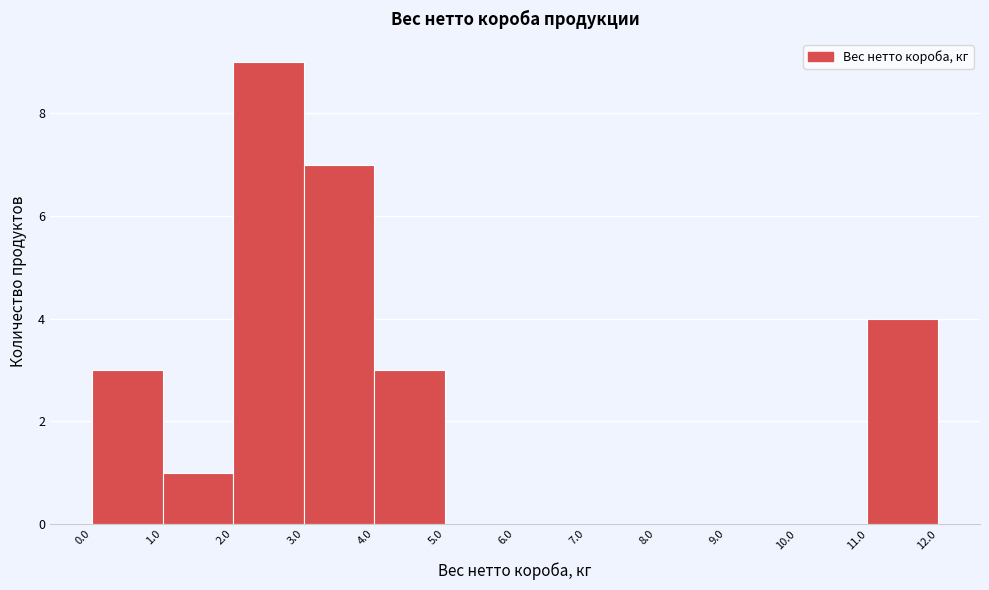

Over which range of the x-axis is the bar tallest?

2.0 to 3.0